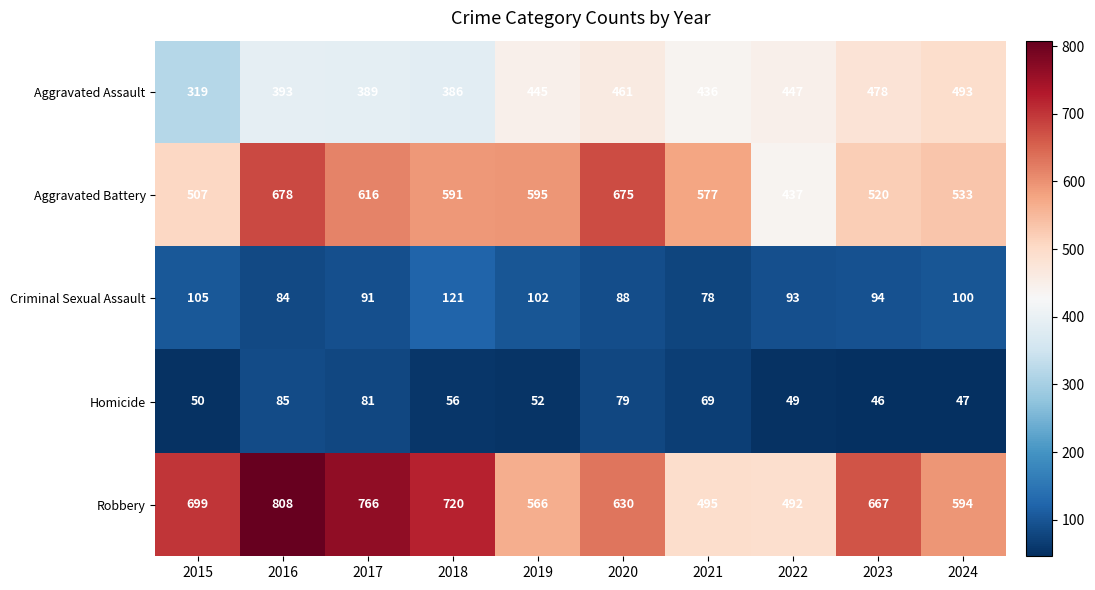

Rank the series by their maximum value, from lowest to highest.

Homicide, Criminal Sexual Assault, Aggravated Assault, Aggravated Battery, Robbery